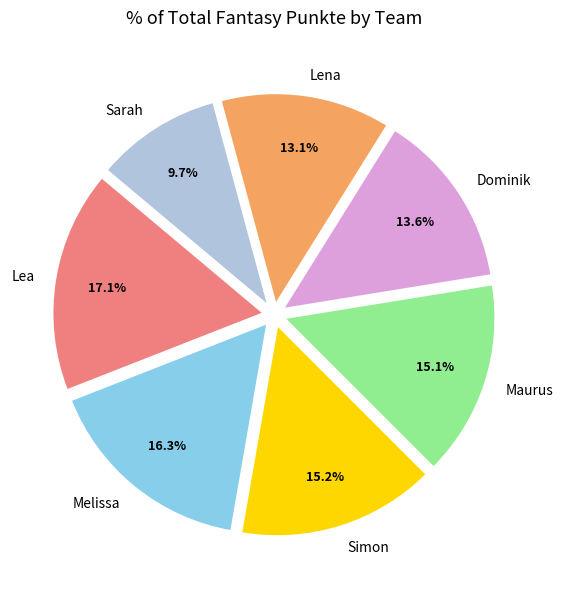

What is the smallest slice in the pie chart?

Sarah